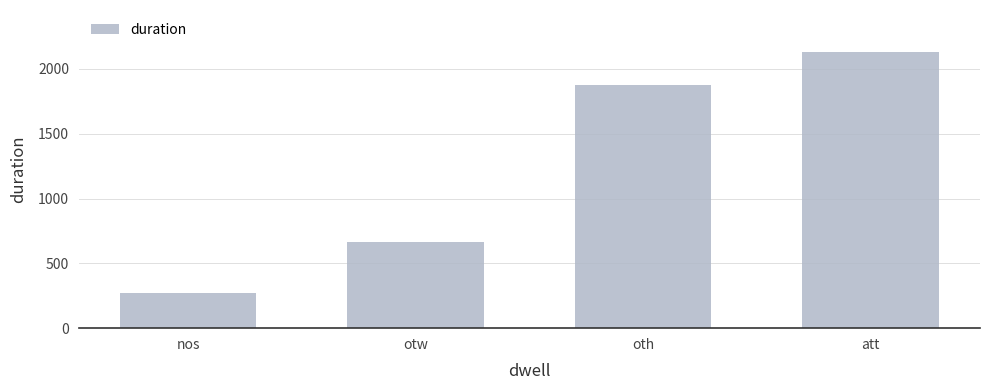

Which label corresponds to the smallest value in the chart?

nos